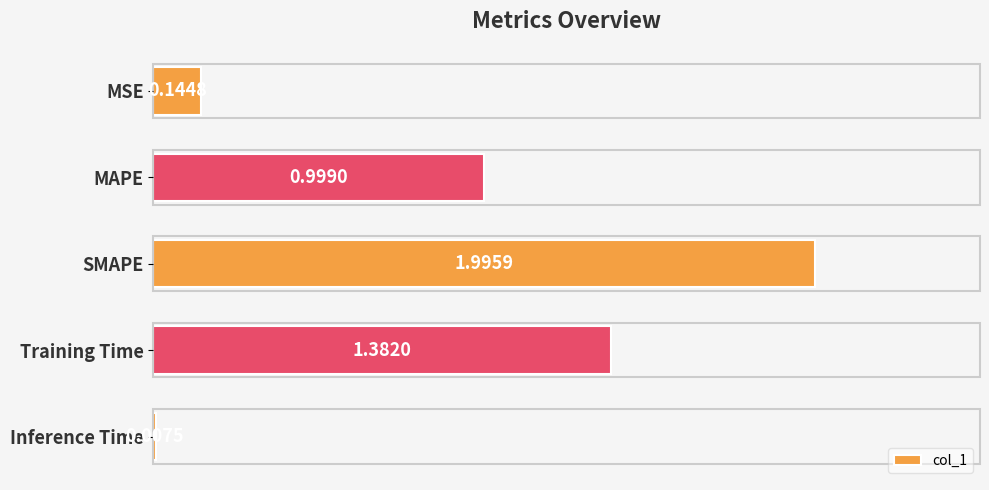

Where is the data nearest to the value 1?

MAPE